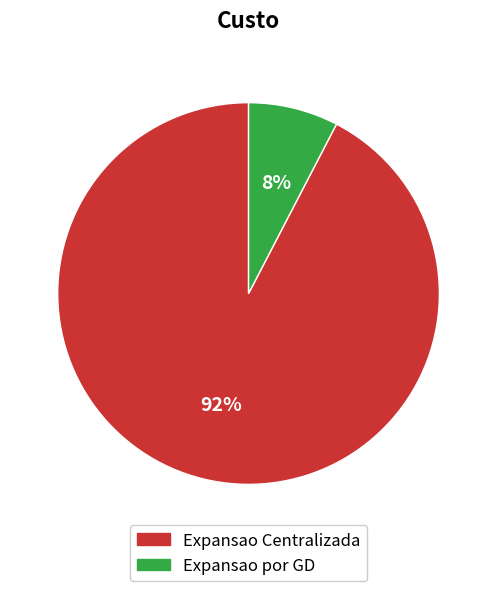

Which has a higher value, Expansao Centralizada or Expansao por GD?

Expansao Centralizada